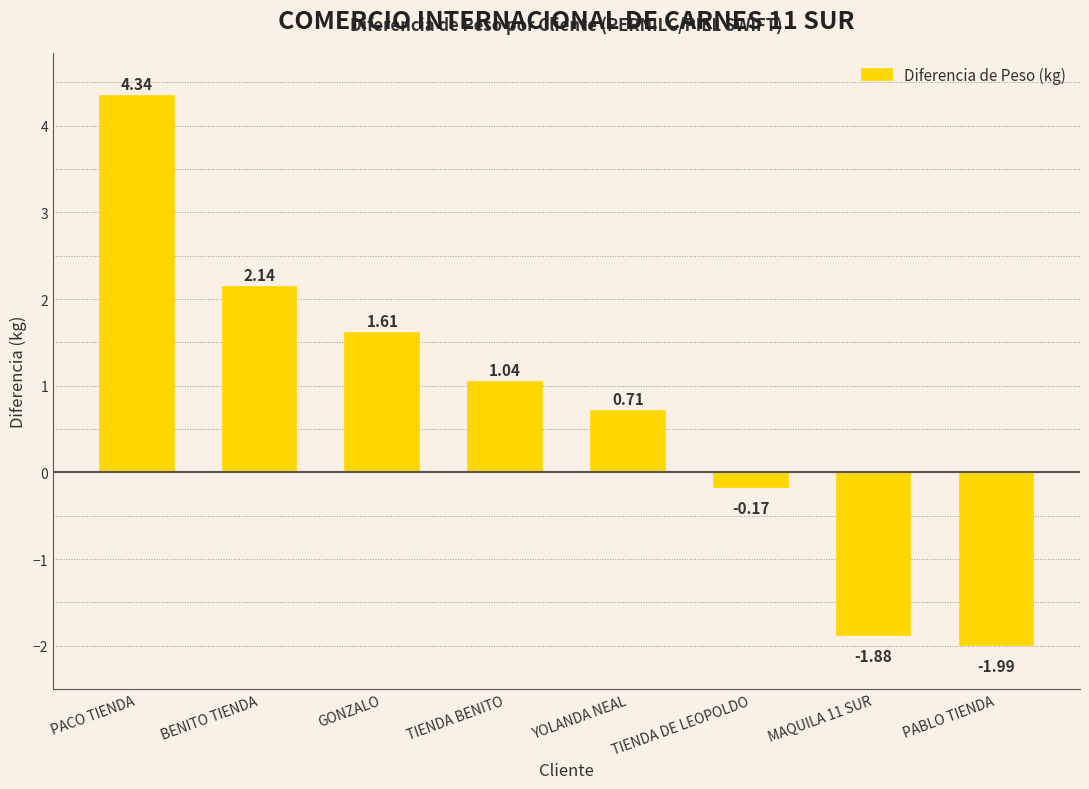

At which label does the data first exceed 1?

PACO TIENDA